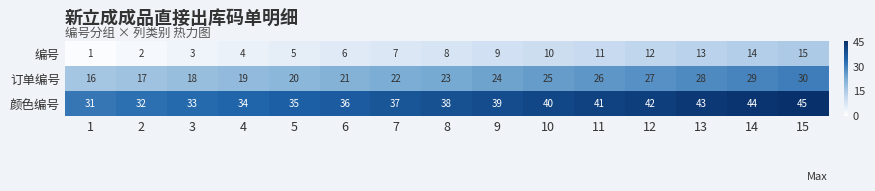

Rank the series by their maximum value, from lowest to highest.

编号, 订单编号, 颜色编号